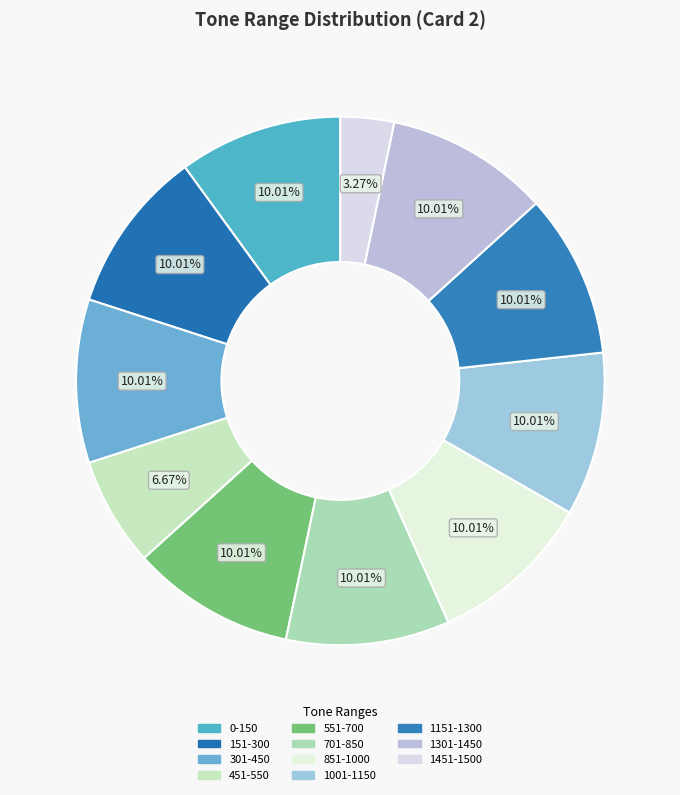

Approximately how many times larger is the value at 1151-1300 compared to 1001-1150?

1.0